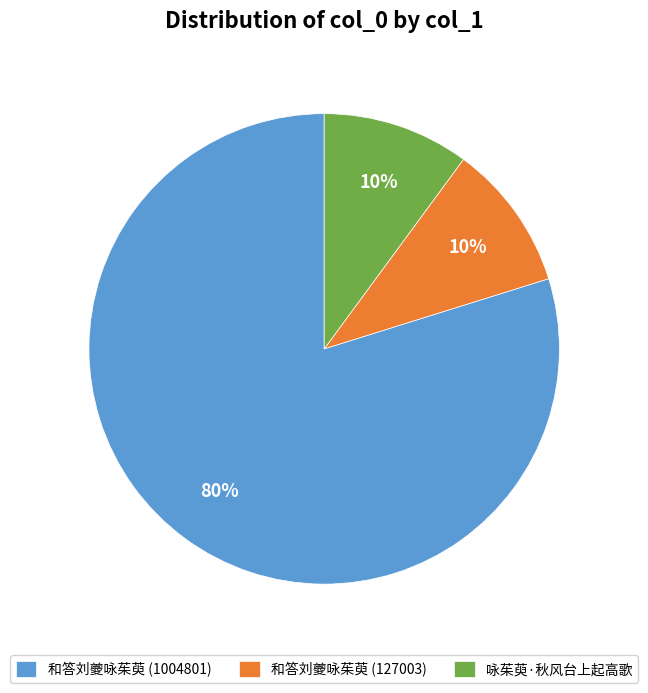

To the nearest percent, what is the combined percentage of 和答刘夔咏茱萸 (127003) and 咏茱萸·秋风台上起高歌?

20%